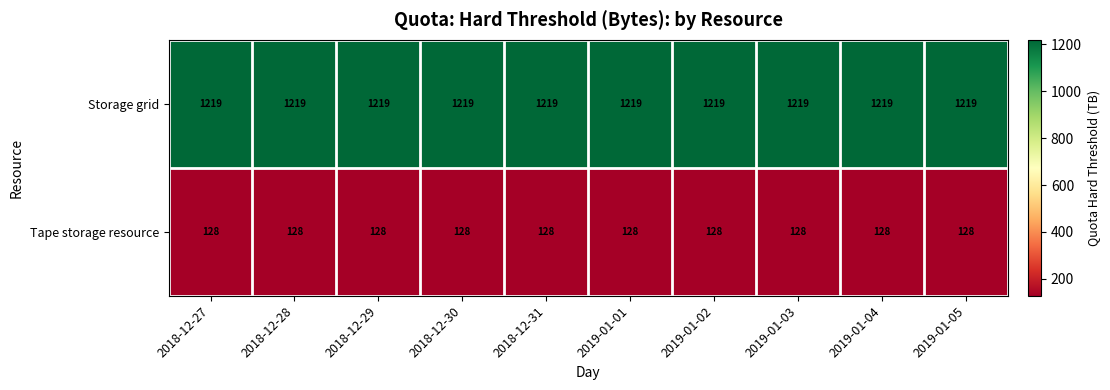

Read the Storage grid value at 2019-01-03.

1219